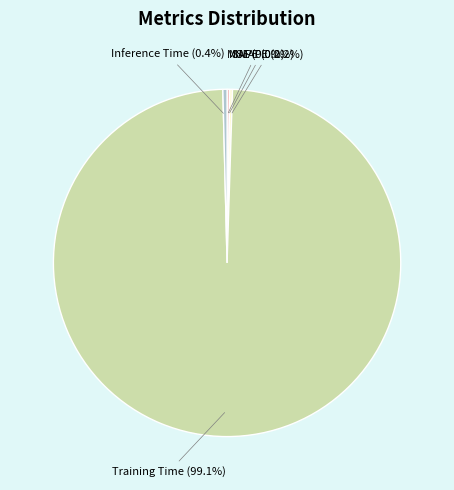

To the nearest percent, what is the difference between the largest and smallest slice percentages?

99%